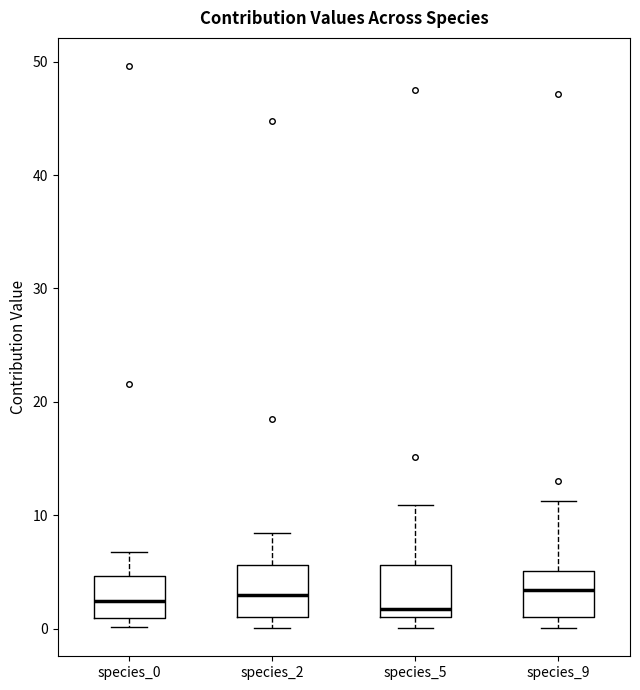

Reading left to right, read every box against the y-axis: the position of its median line, the range the box covers, and the ends of its whiskers. The values are not printed on the chart, so give them approximately, as read against the axis.

species_0: median 2, box 1 to 5, whiskers 0 to 7
species_2: median 3, box 1 to 6, whiskers 0 to 8
species_5: median 2, box 1 to 6, whiskers 0 to 11
species_9: median 3, box 1 to 5, whiskers 0 to 11